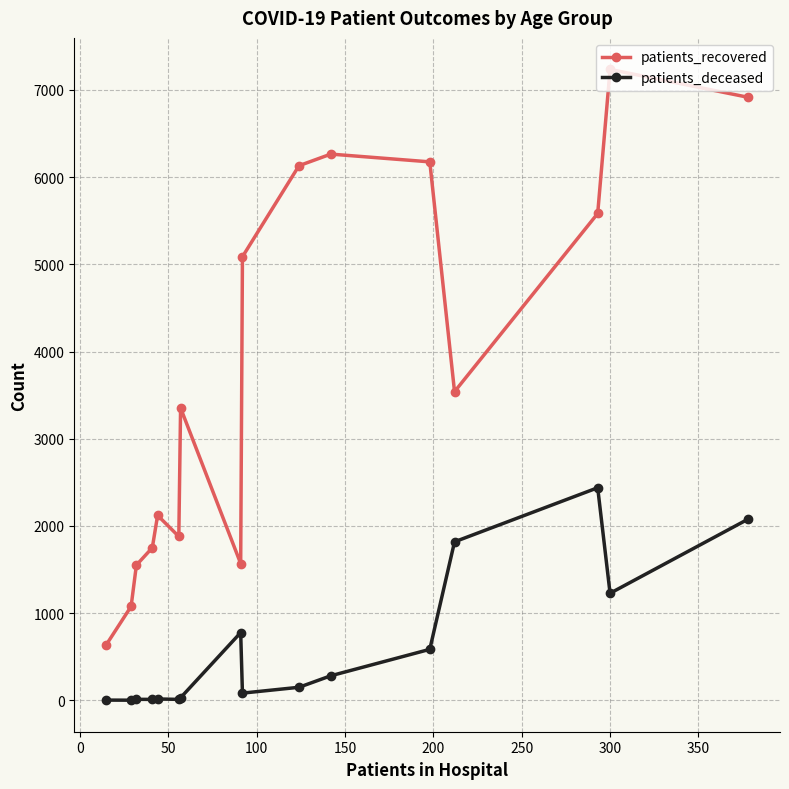

List the series in order of their overall mean, highest first.

patients_recovered, patients_deceased